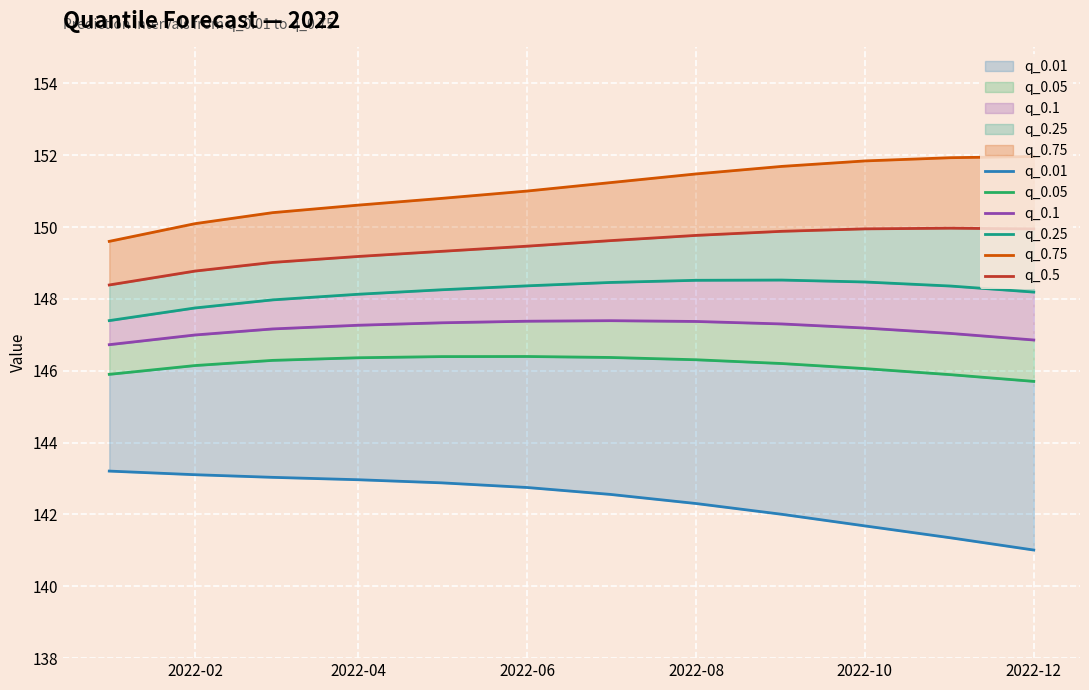

The value of q_0.5 at 2022-06 is 199.9. True or false?

False